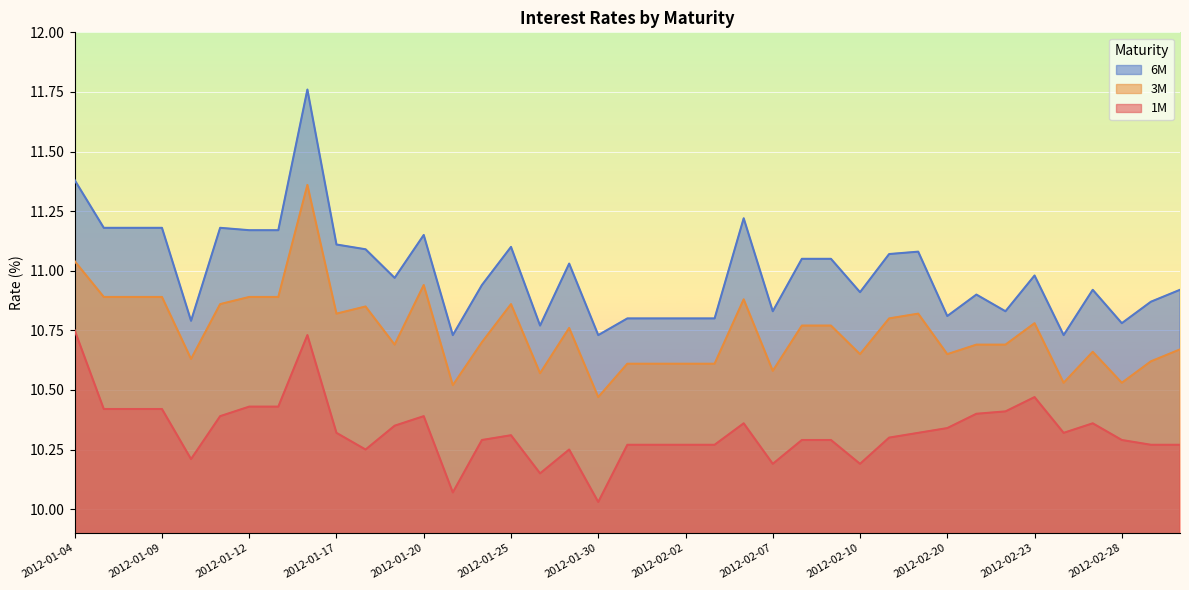

How many lines are shown in the chart?

3